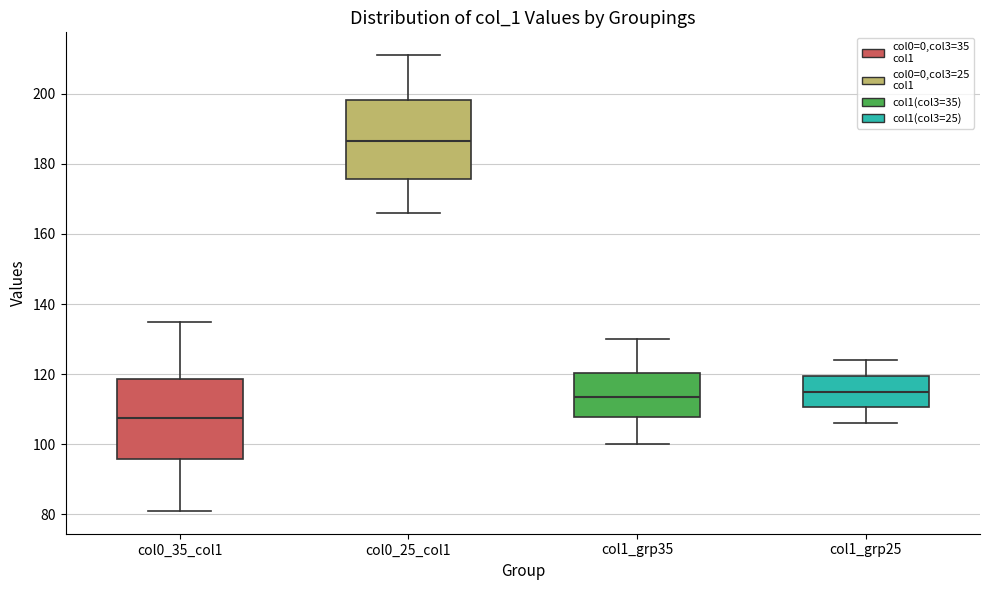

Where does the median line of the box for col0_25_col1 sit on the y-axis? The values are not printed on the chart, so give them approximately, as read against the axis.

186